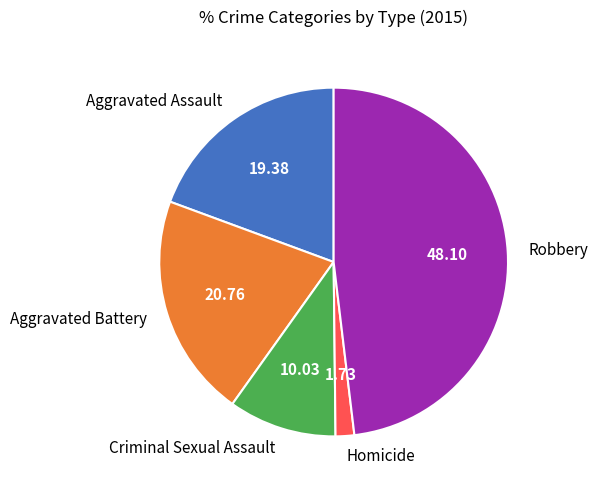

Which slice is the smallest?

Homicide